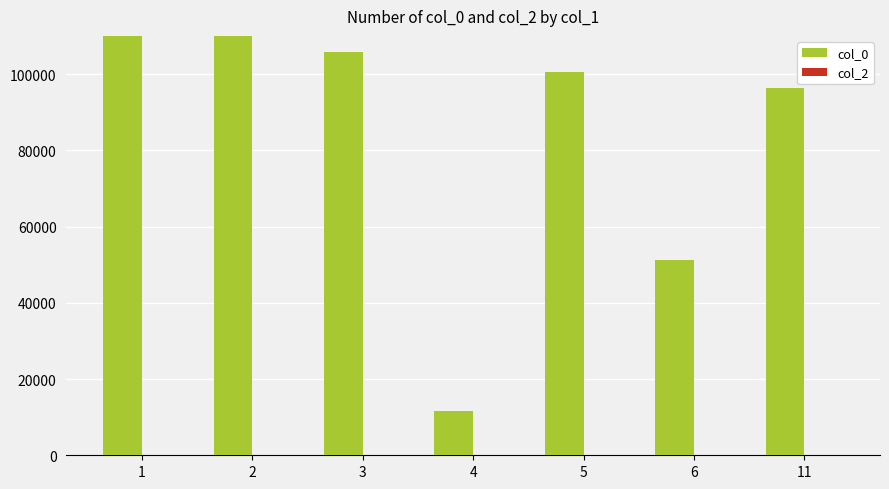

List the labels in order of col_2 value, smallest first.

1, 2, 3, 4, 5, 6, 11